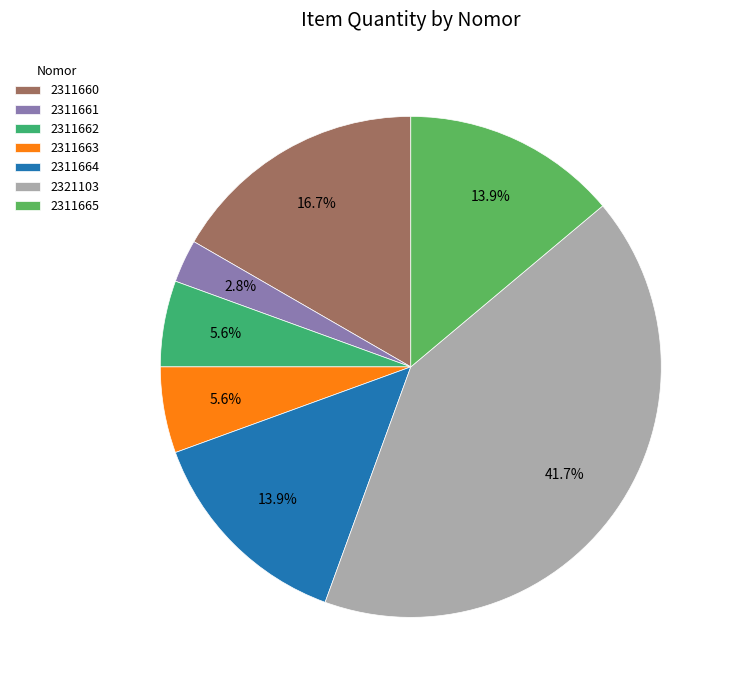

Combined, what portion of the pie is 2311664 and 2311661?

16.7%